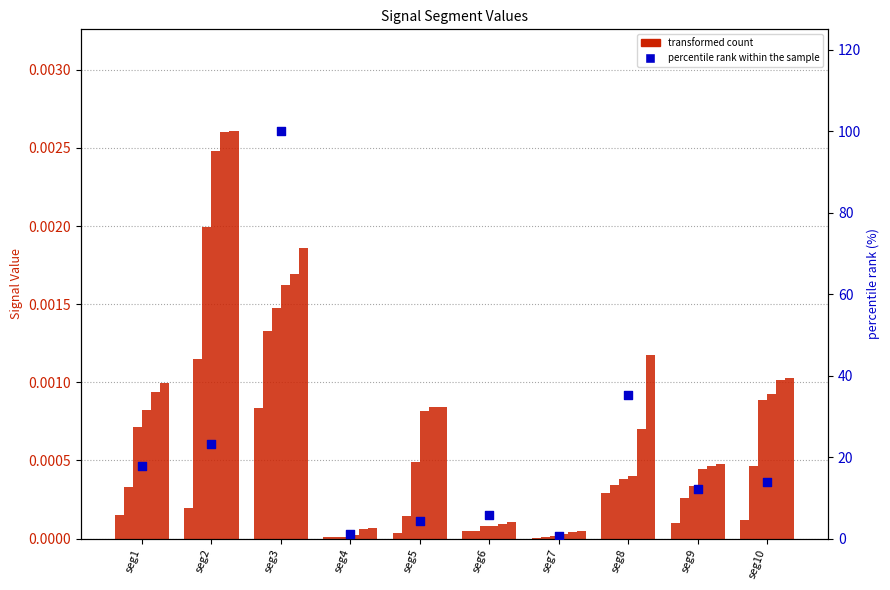

At how many categories does at least one series exceed 18?

3